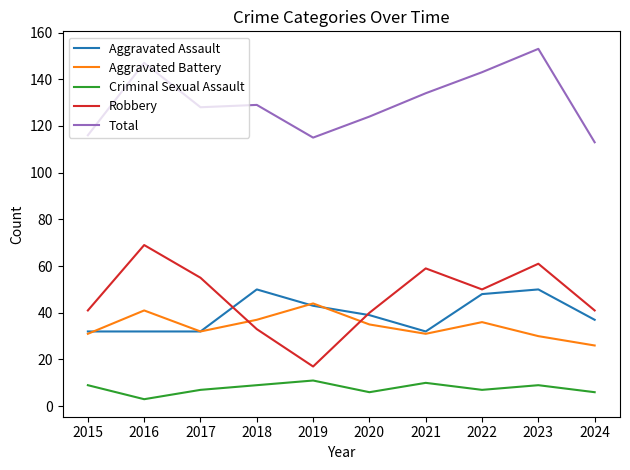

Is it true that Robbery equals 100 at 2021?

False